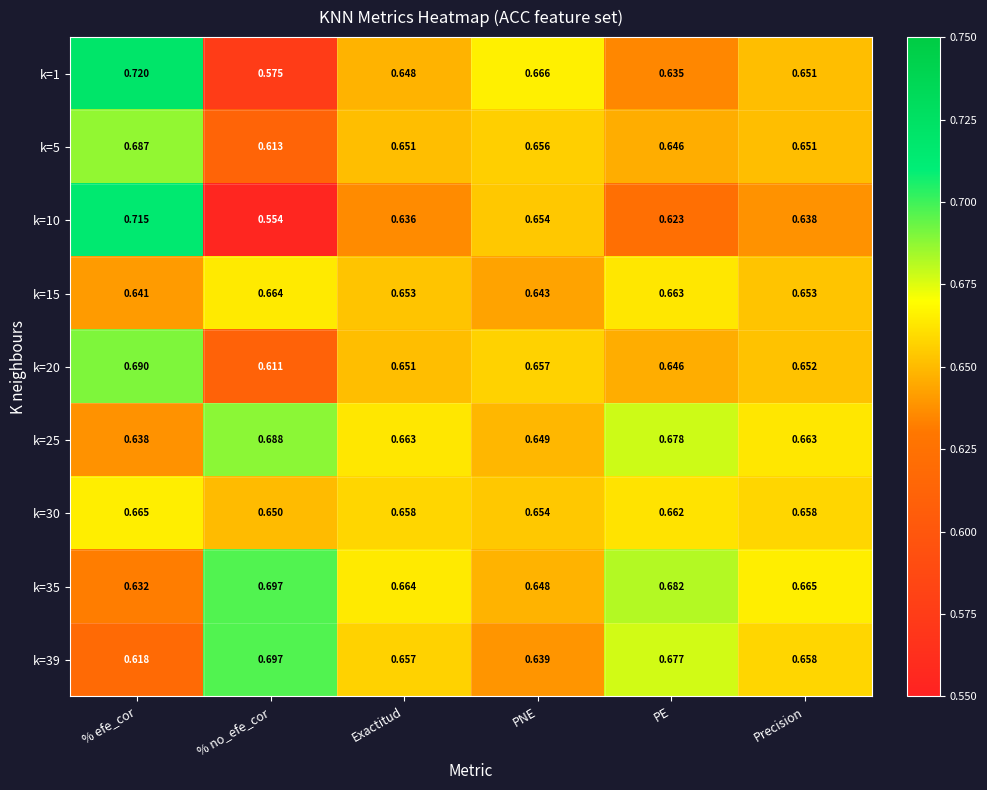

Rank the categories by k=39 value from highest to lowest.

% no_efe_cor, PE, Precision, Exactitud, PNE, % efe_cor